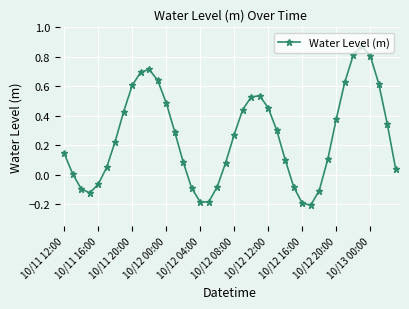

How many interior local valleys (lower than both neighbors) does the data have?

3